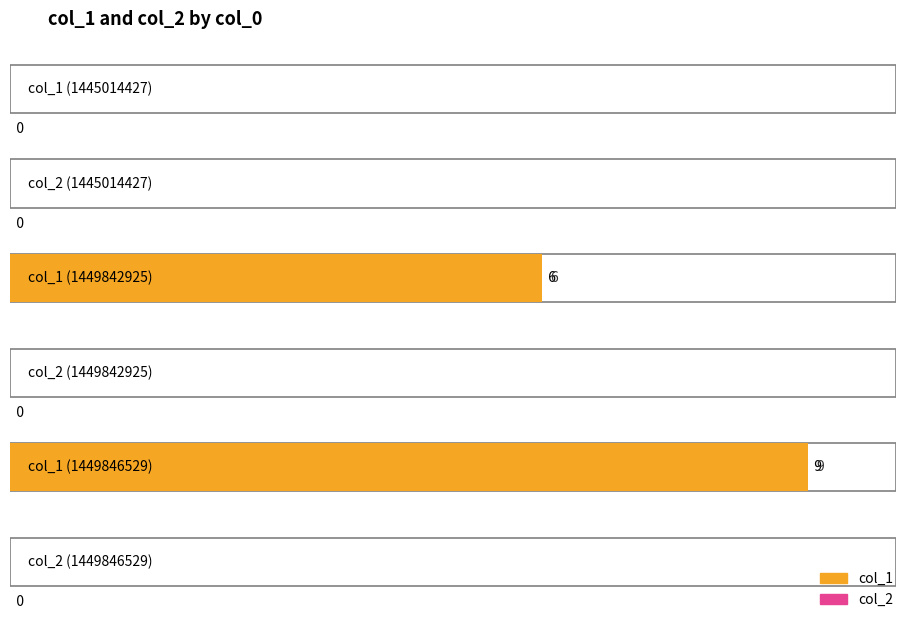

What is the difference between the maximum and minimum values in the col_1 series?

9